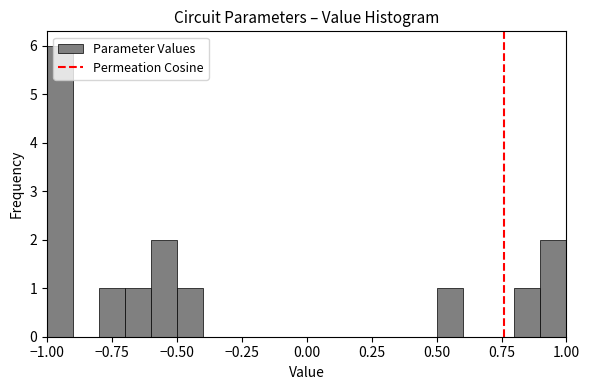

Read against the x-axis, roughly where is the centre of the tallest bar?

-0.95